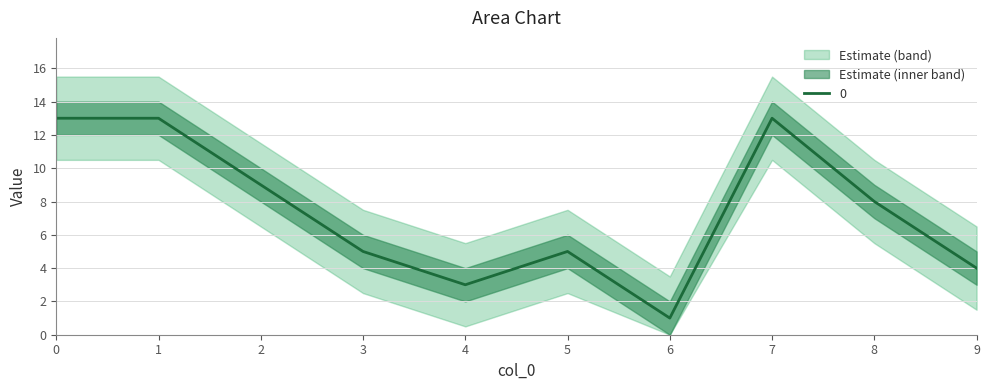

How many values are below 8?

5